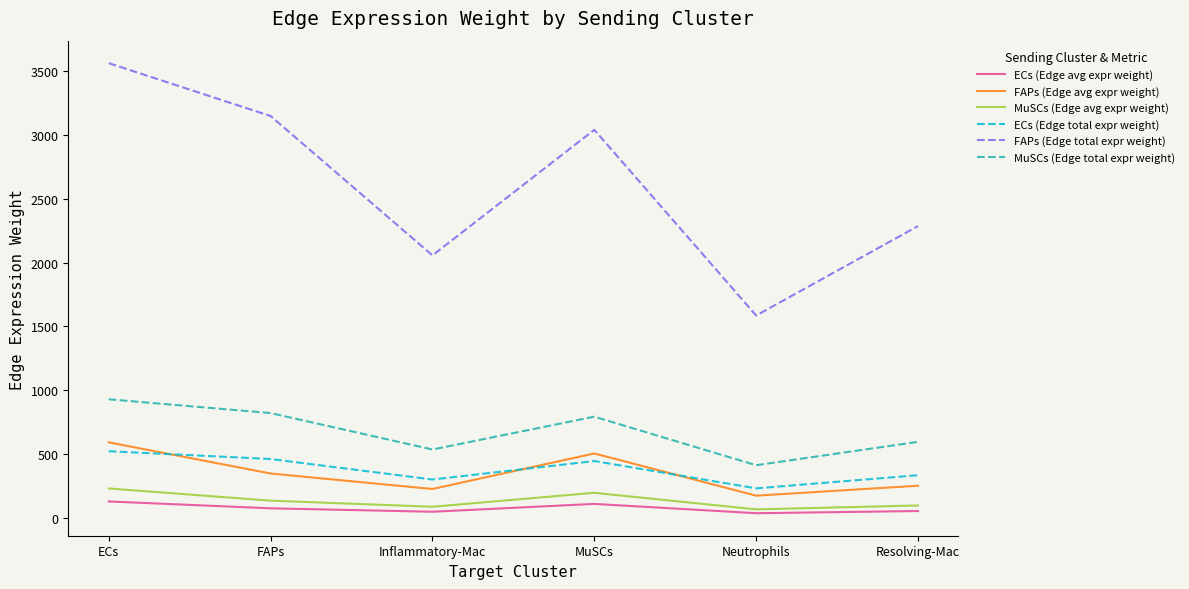

Is it true that FAPs (Edge avg expr weight) equals 387.3 at ECs?

False